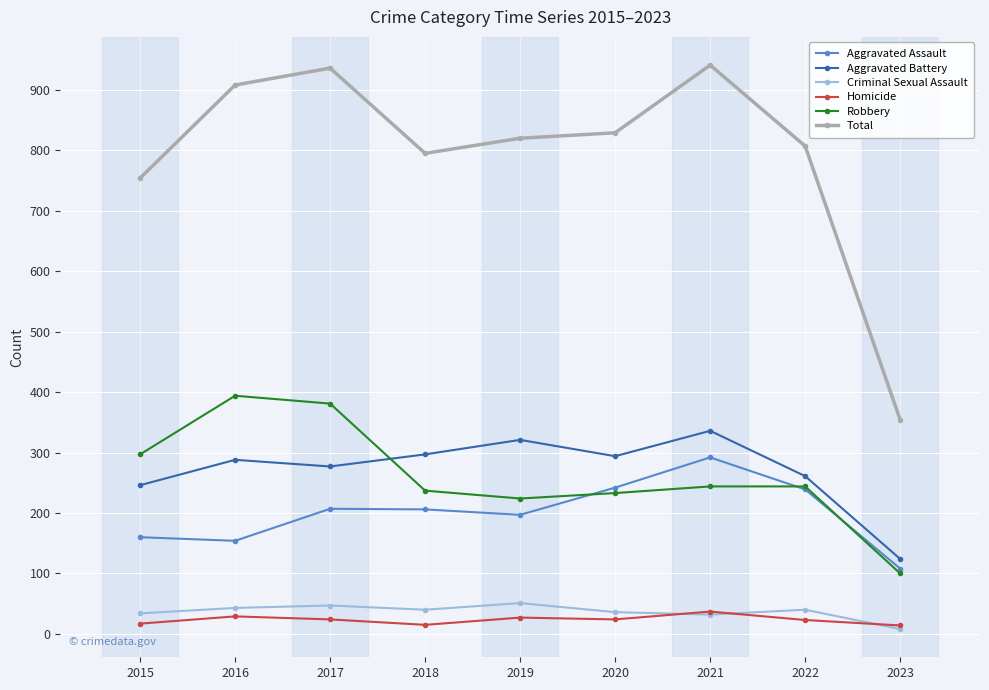

How many interior local peaks does the Aggravated Battery series have?

3